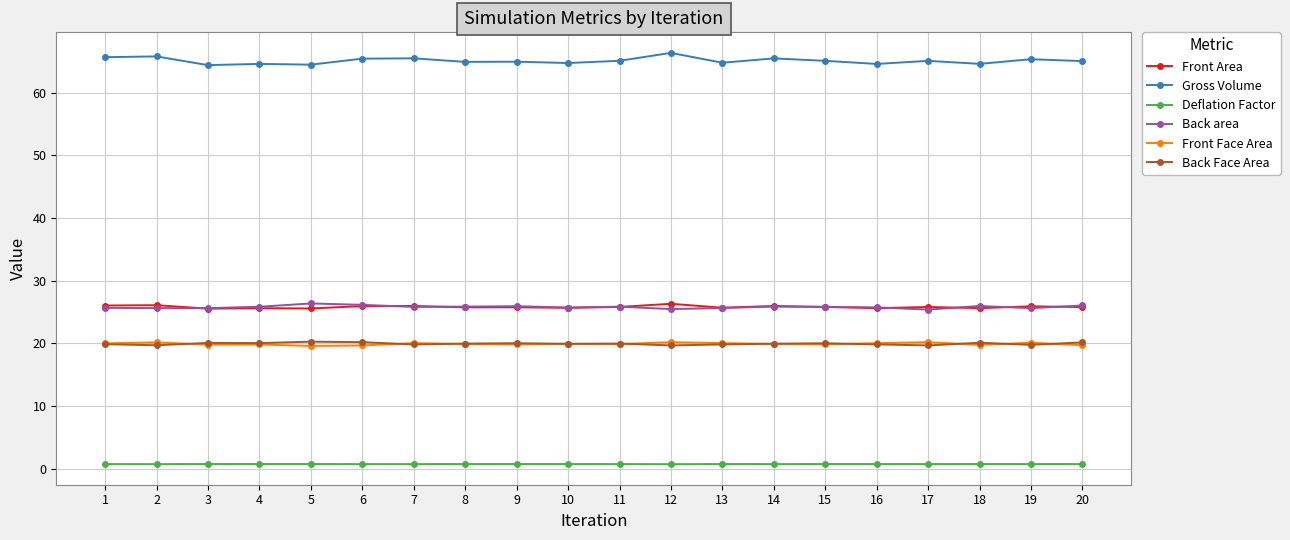

Which series has the largest range (max minus min)?

Gross Volume